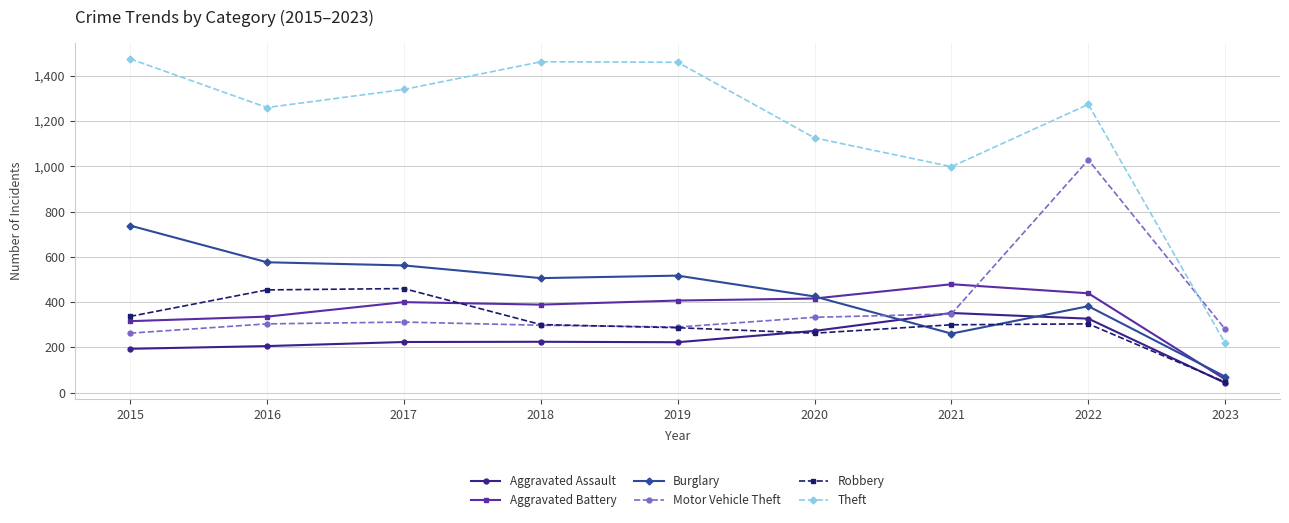

In Theft, how many points are higher than both neighbors (excluding endpoints)?

2